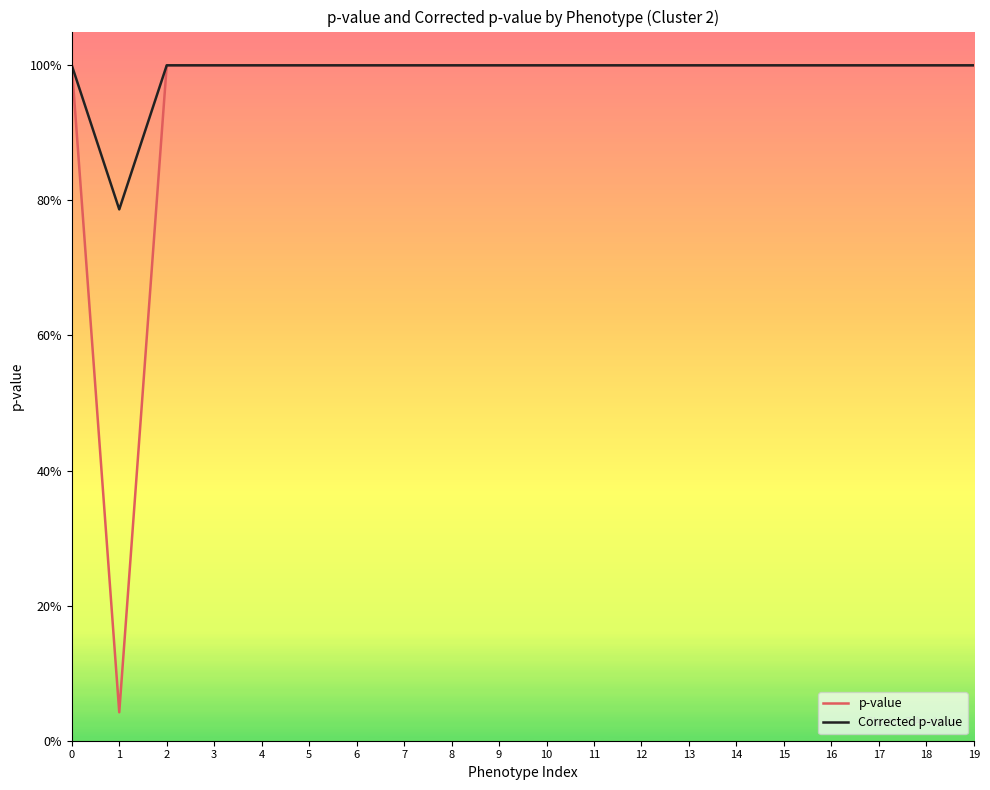

Is this an area chart (filled region under the line)?

No